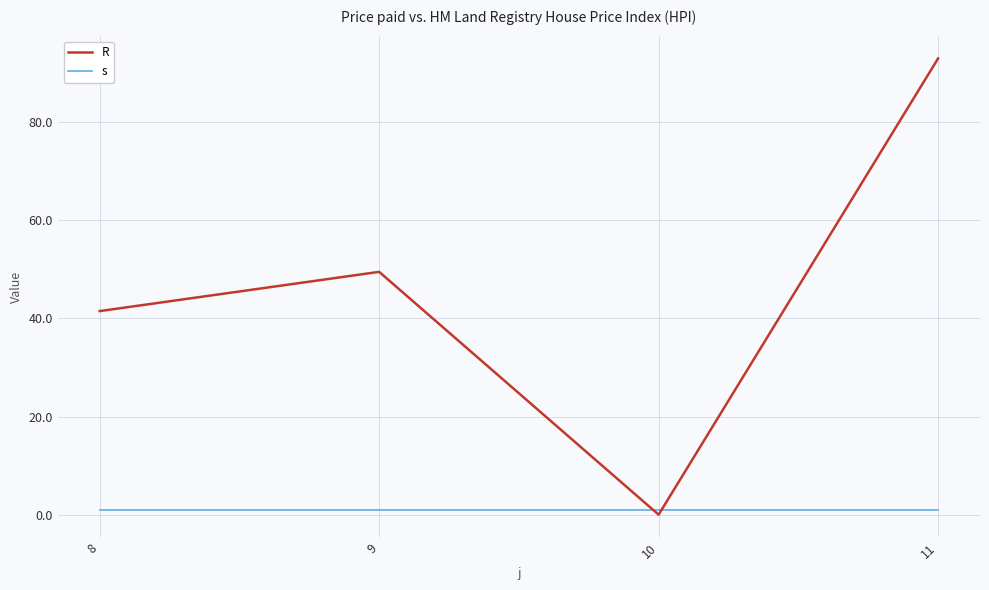

Is the value of s at 8 greater than the value of R at 9?

No